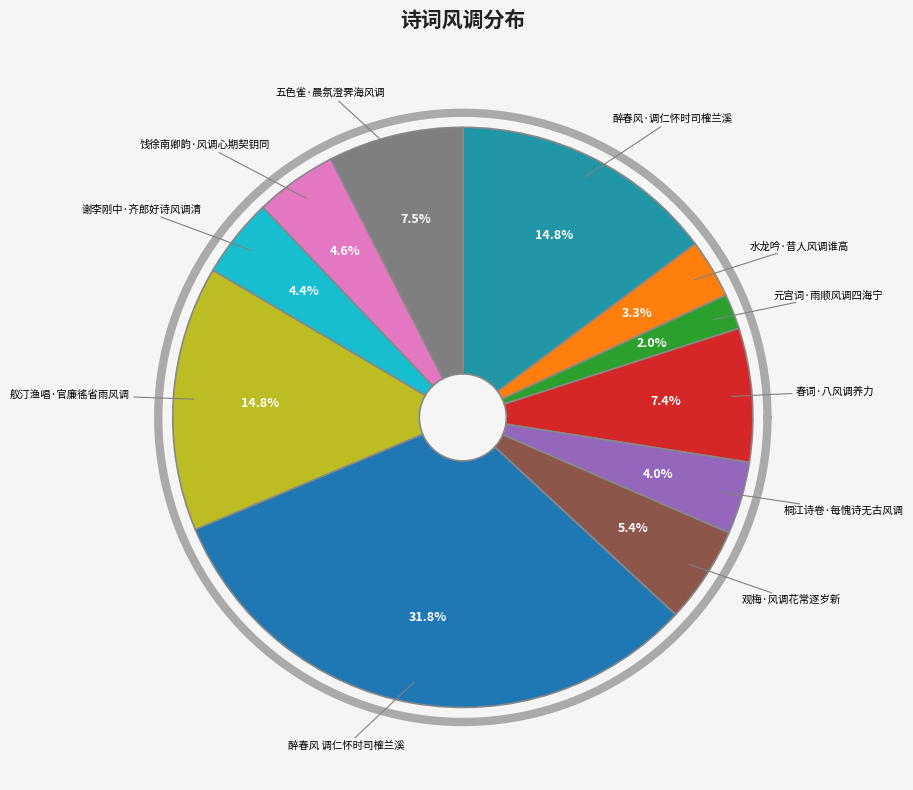

How many segments does this pie chart have?

11